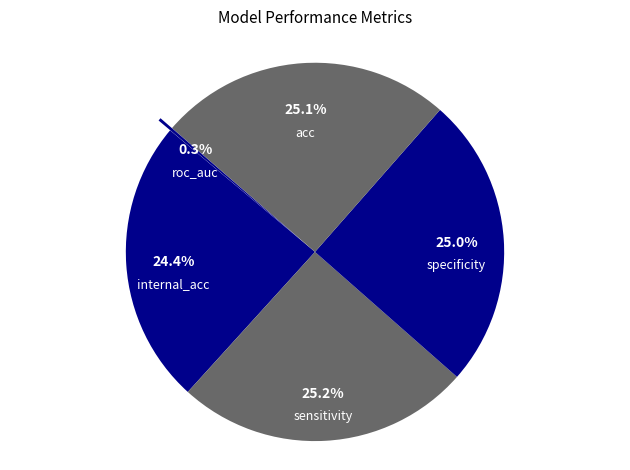

What percentage is the internal_acc slice, to the nearest percent?

24%